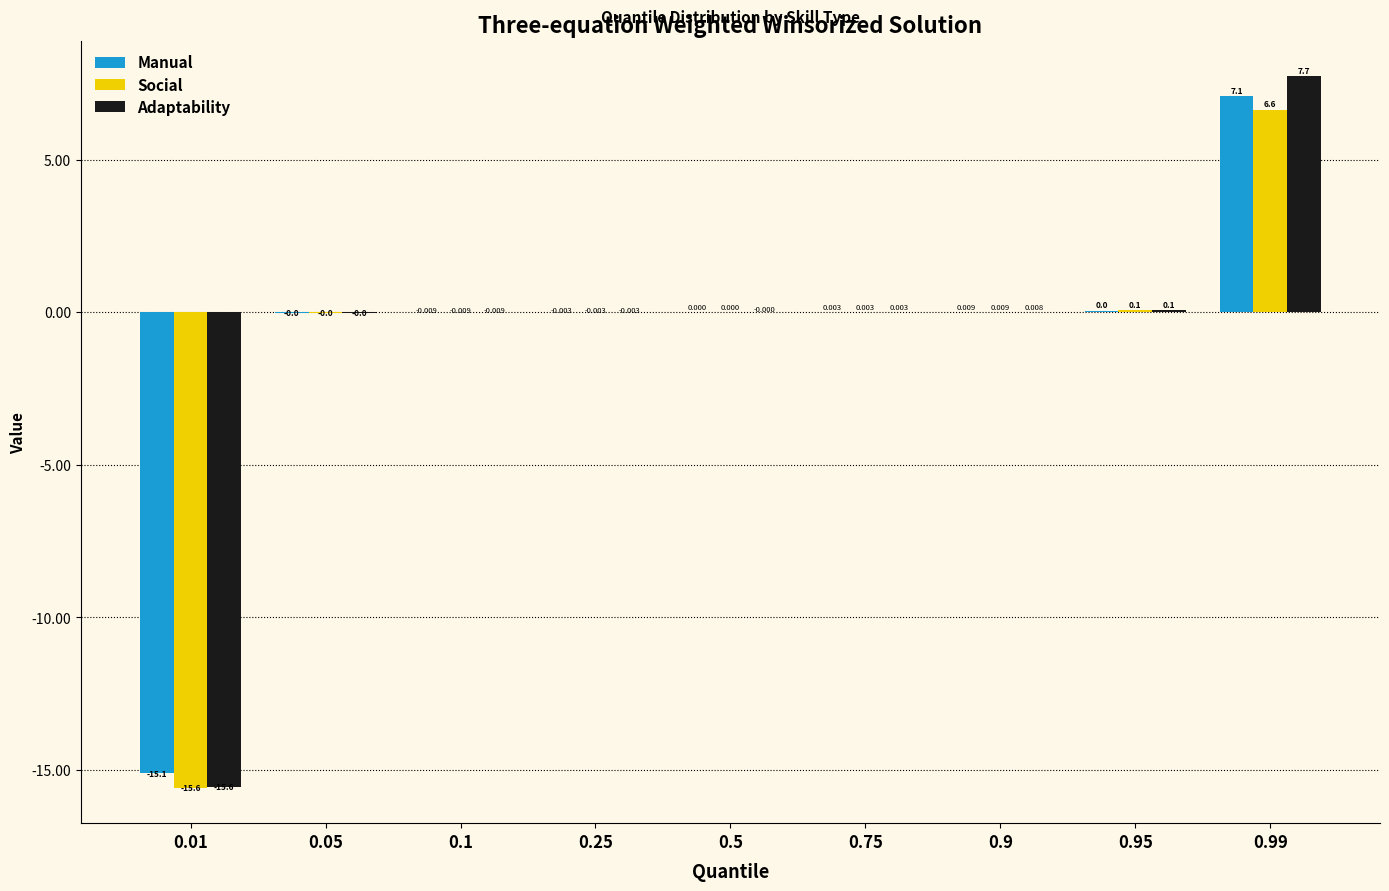

Which series has the largest total across all categories?

Adaptability